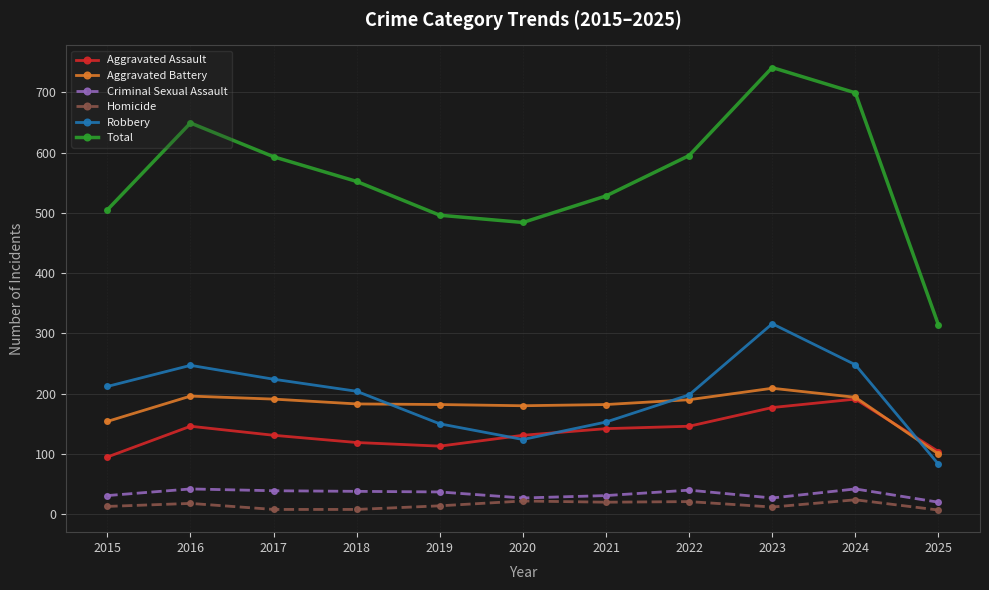

How many interior local valleys does the Total series have?

1